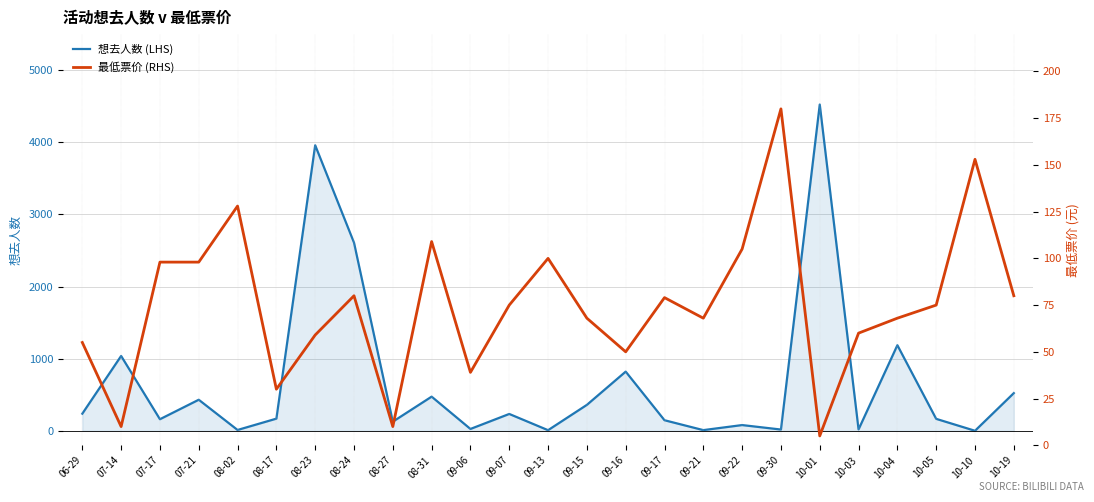

Reading left to right, list all the values displayed in this chart.

想去人数 (LHS): 238	1038	161	431	12	169	3959	2609	127	474	26	234	9	360	821	147	10	80	18	4524	20	1187	166	1	523
最低票价 (RHS): 55	10	98	98	128	30	59	80	10	109	39	75	100	68	50	79	68	105	180	5	60	68	75	153	80